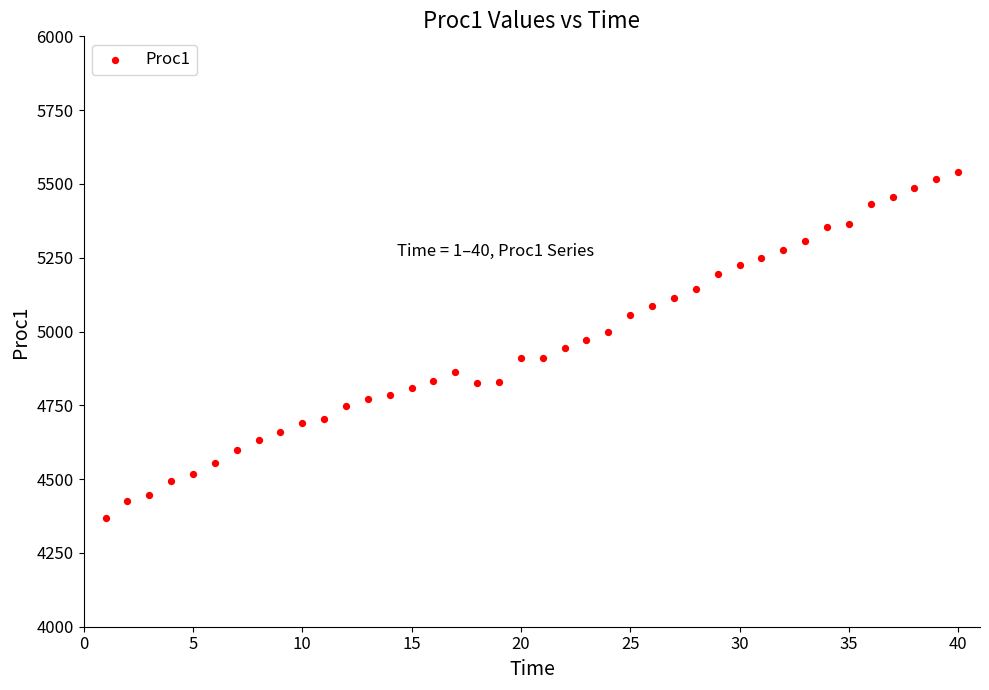

What is the range of Y values (max minus min)?

1171